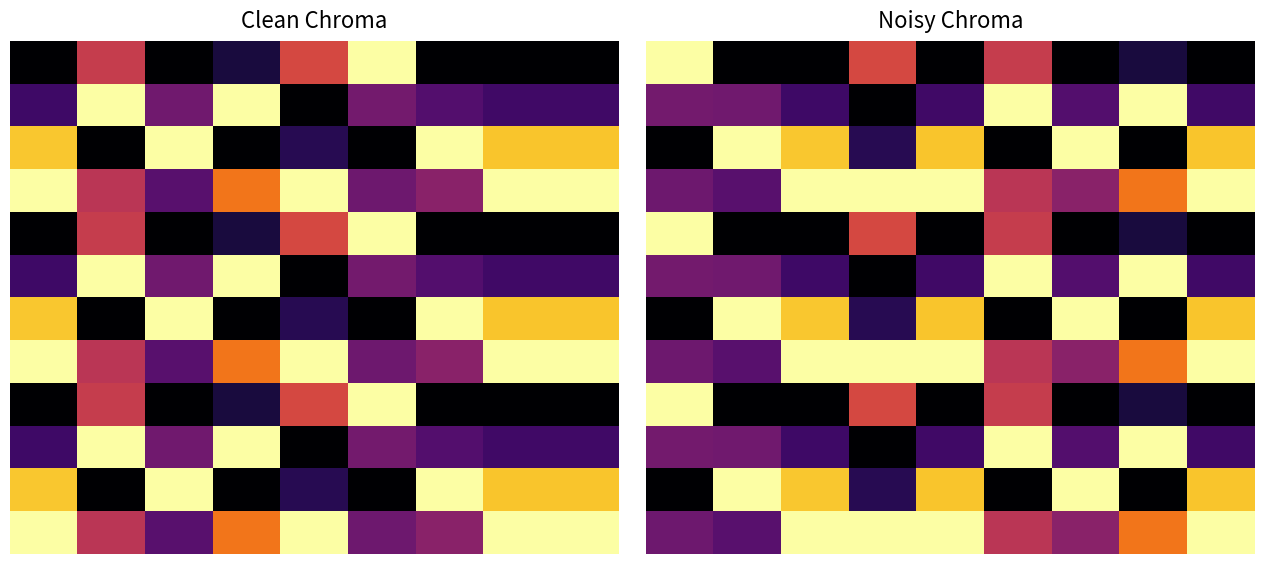

Which series has the largest total across all categories?

row_3